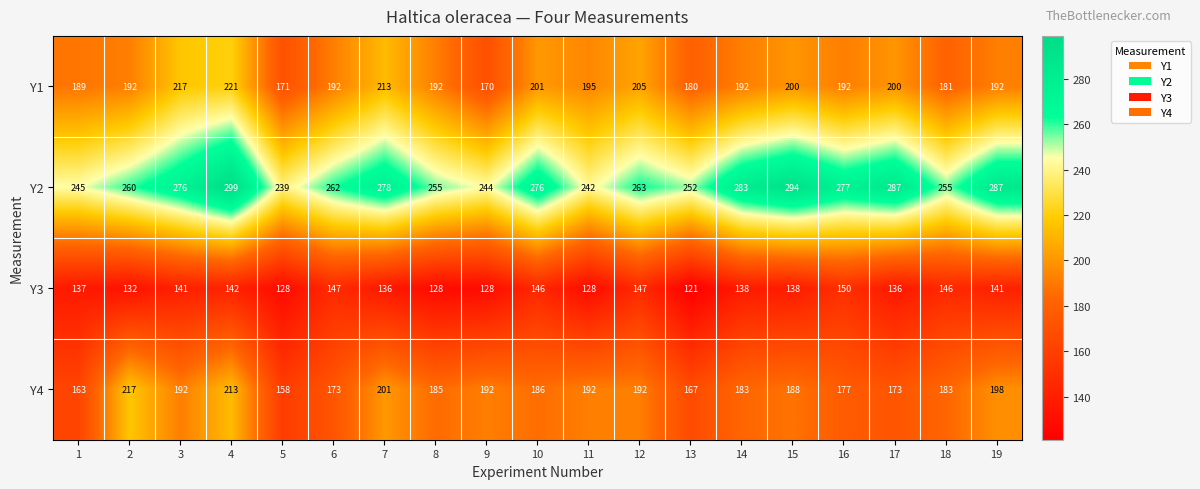

At which category is the sum across all series the highest?

4